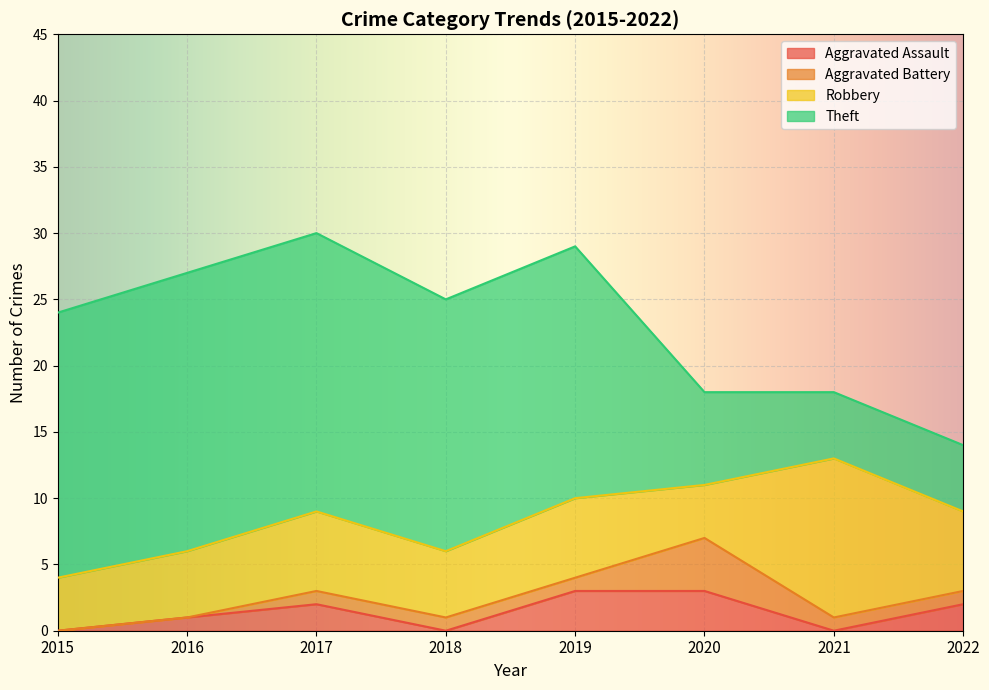

Reading left to right, list all the values displayed in this chart.

Aggravated Assault: 0	1	2	0	3	3	0	2
Aggravated Battery: 0	0	1	1	1	4	1	1
Robbery: 4	5	6	5	6	4	12	6
Theft: 20	21	21	19	19	7	5	5